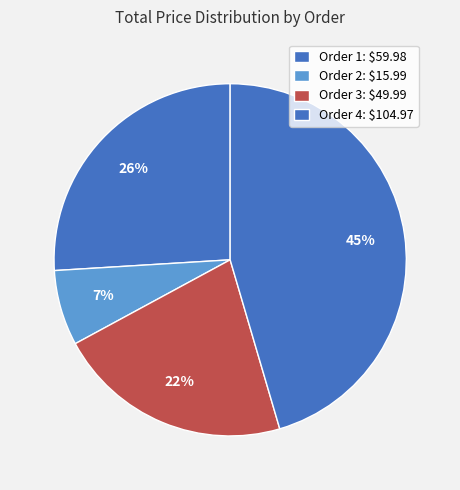

How many segments does this pie chart have?

4